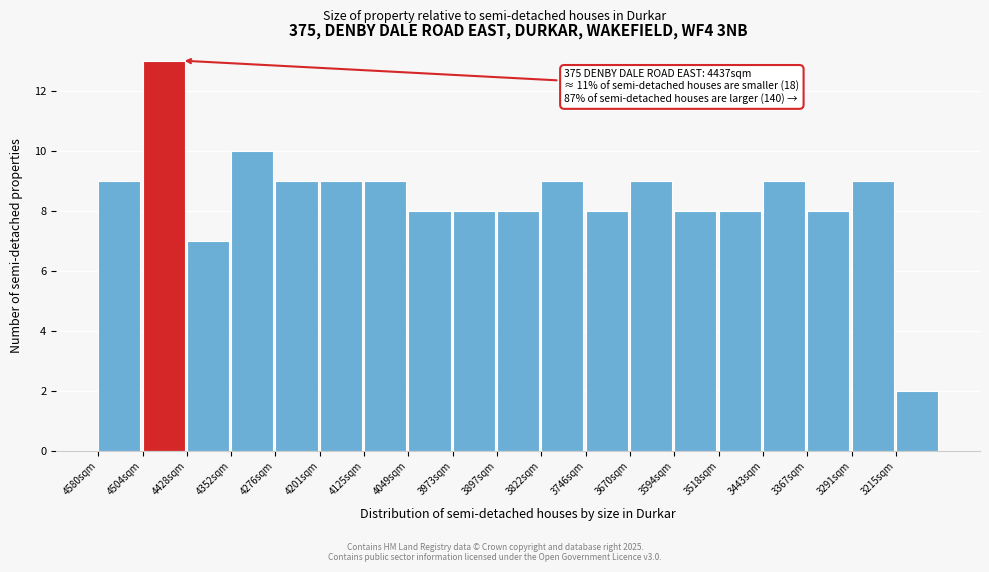

Reading left to right, list all the values displayed in this chart.

9	13	7	10	9	9	9	8	8	8	9	8	9	8	8	9	8	9	2